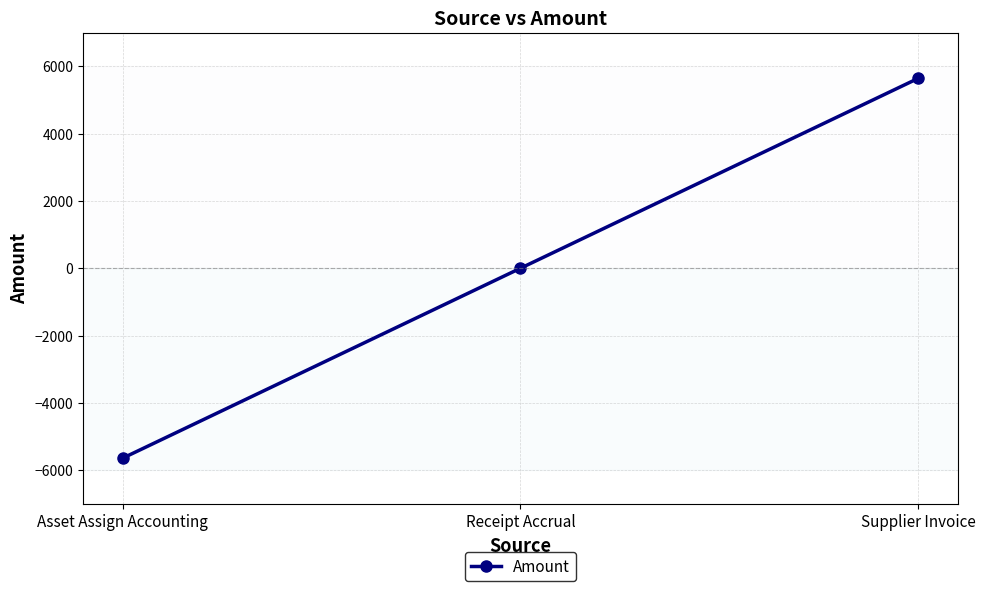

What is the minimum value shown in the chart?

-5641.6